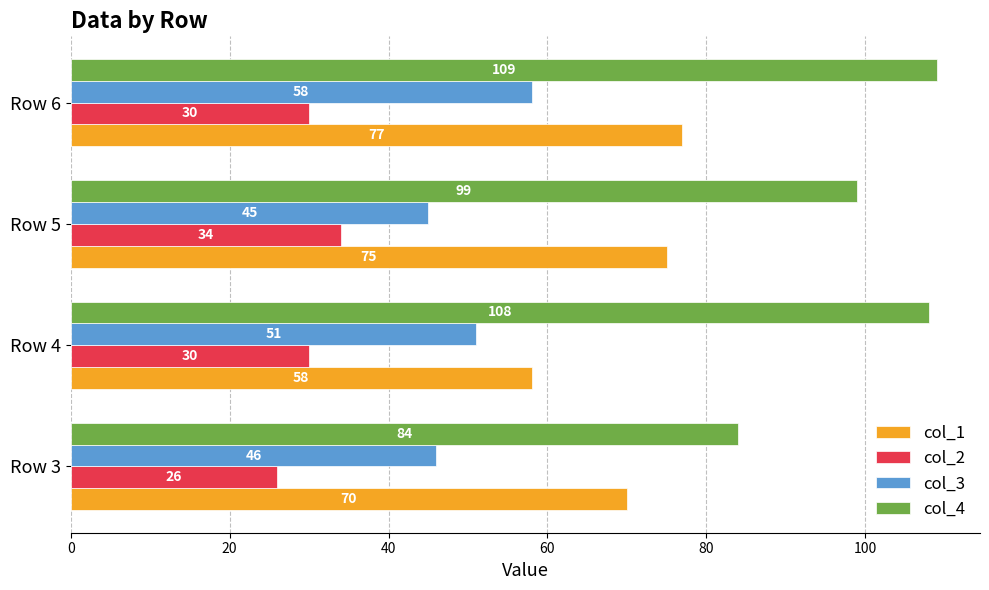

What is the difference between the highest and lowest values at Row 5?

65